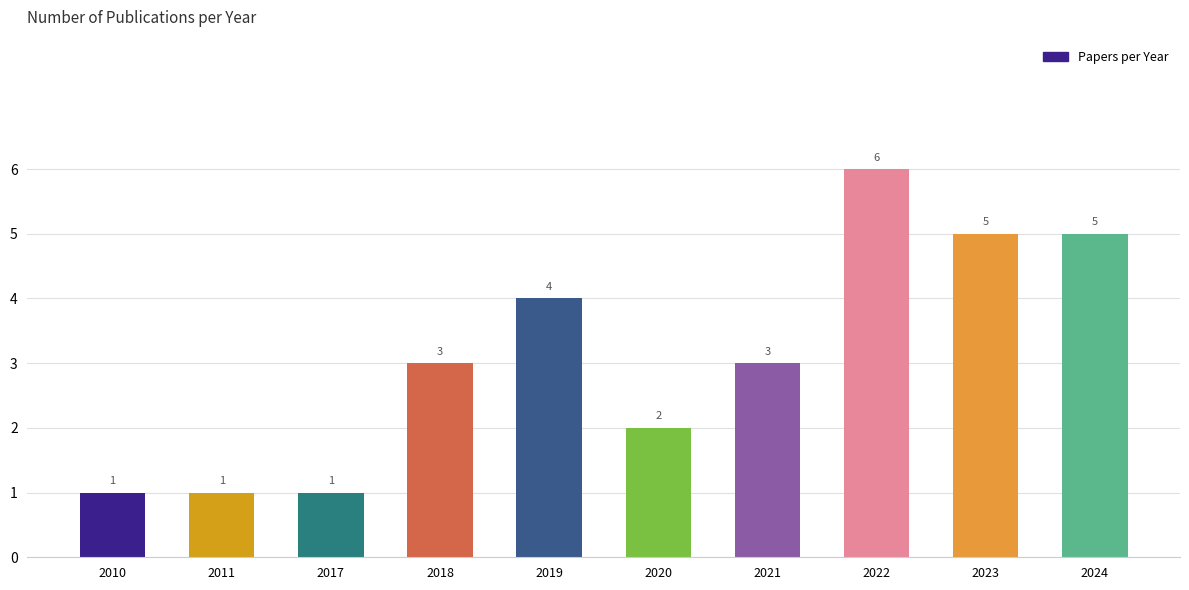

What is the smallest value displayed?

1